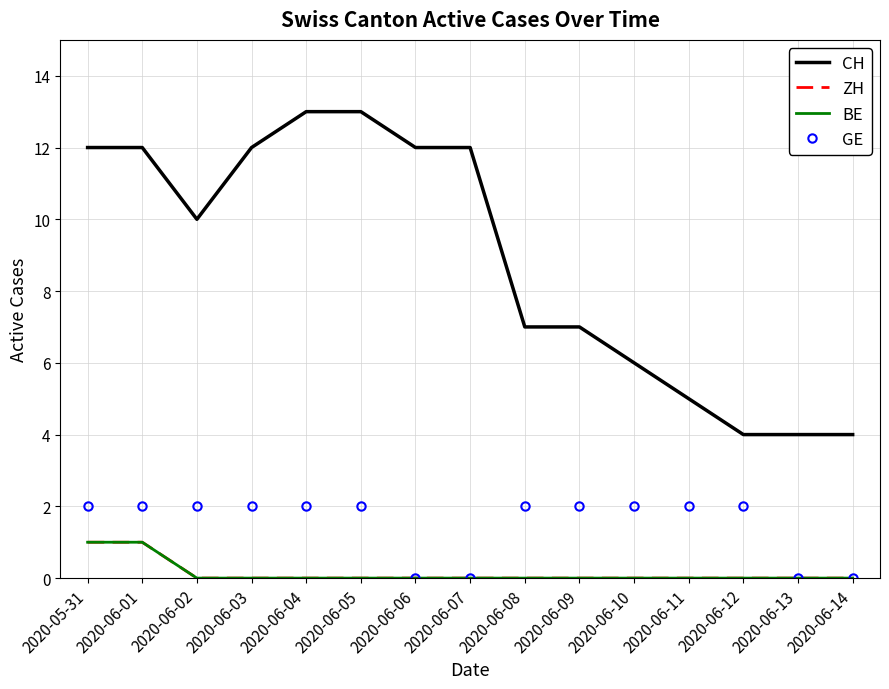

What is the total value across all series at 2020-06-02?

12